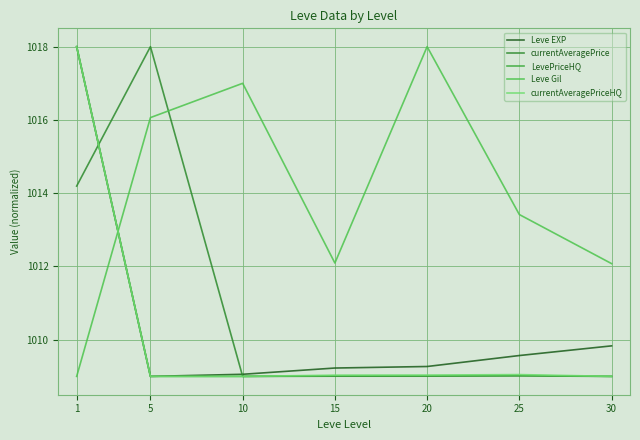

What is the value of the Leve Gil point at the 7th from the left?

1012.1